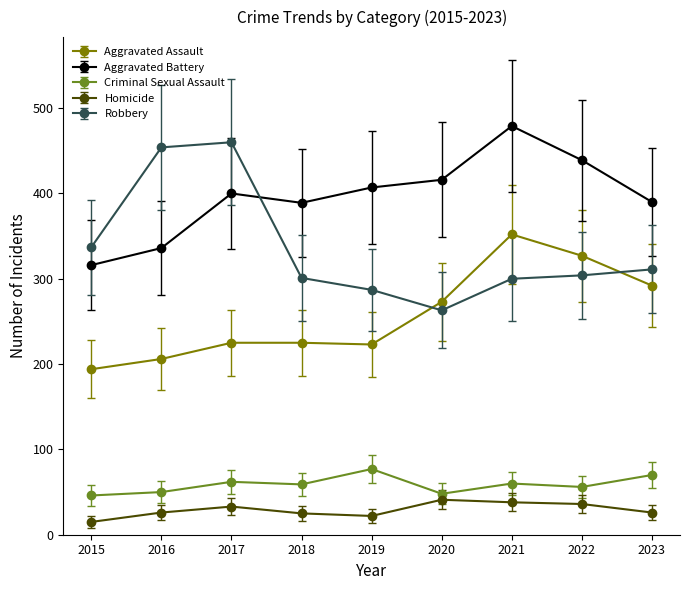

At which category is the sum across all series the highest?

2021